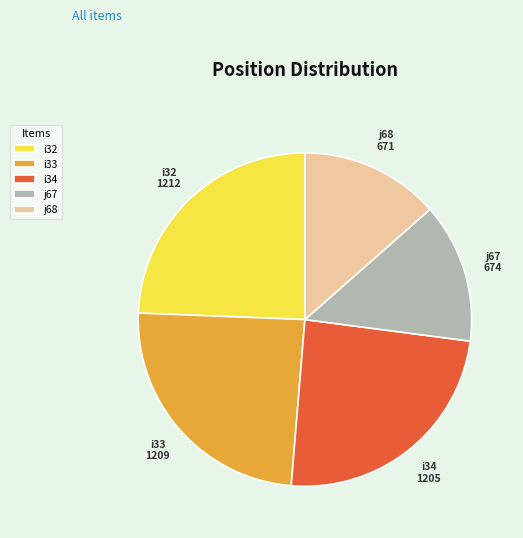

Is there any slice that represents more than half of the pie?

No